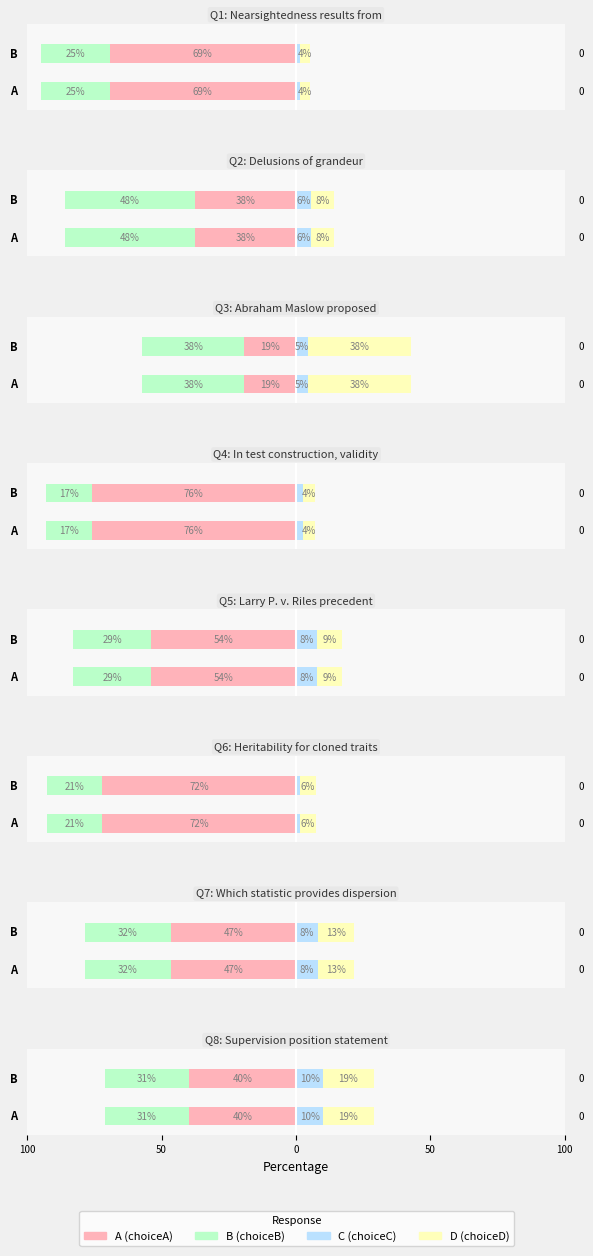

Reading left to right, transcribe all the data shown in this chart.

choiceA: A=0.7	B=0.4	C=0.2	D=0.8	4=0.5	5=0.7	6=0.5	7=0.4
choiceB: A=0.3	B=0.5	C=0.4	D=0.2	4=0.3	5=0.2	6=0.3	7=0.3
choiceC: A=0.0	B=0.1	C=0.0	D=0.0	4=0.1	5=0.0	6=0.1	7=0.1
choiceD: A=0.0	B=0.1	C=0.4	D=0.0	4=0.1	5=0.1	6=0.1	7=0.2